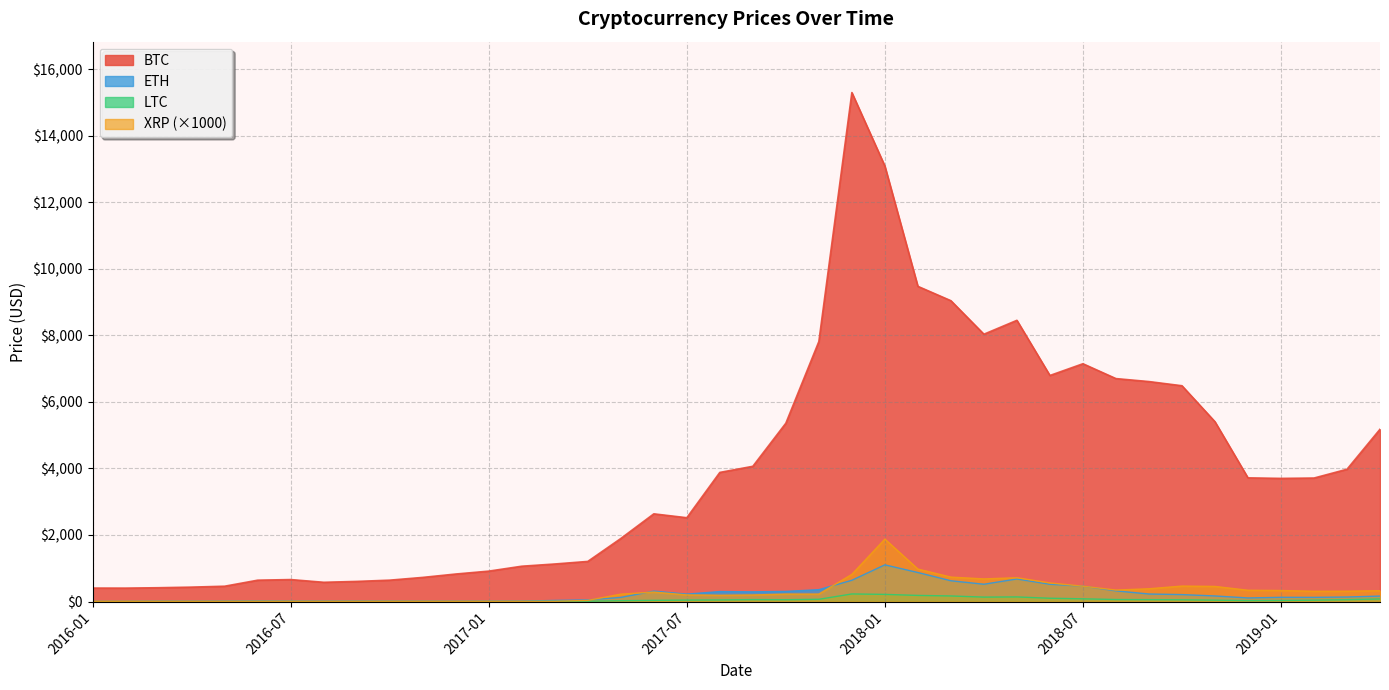

What is the difference between the ETH values at 2018-09 and 2016-06?

213.1